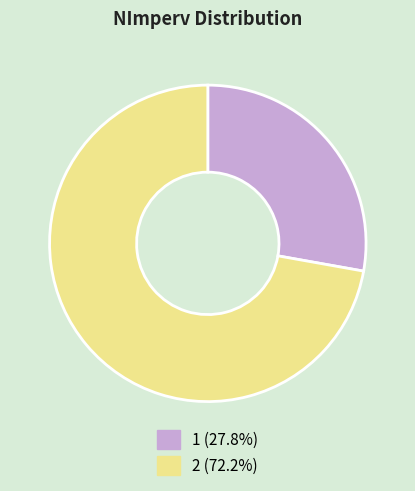

Is it true that 1 is 28% of the pie?

True